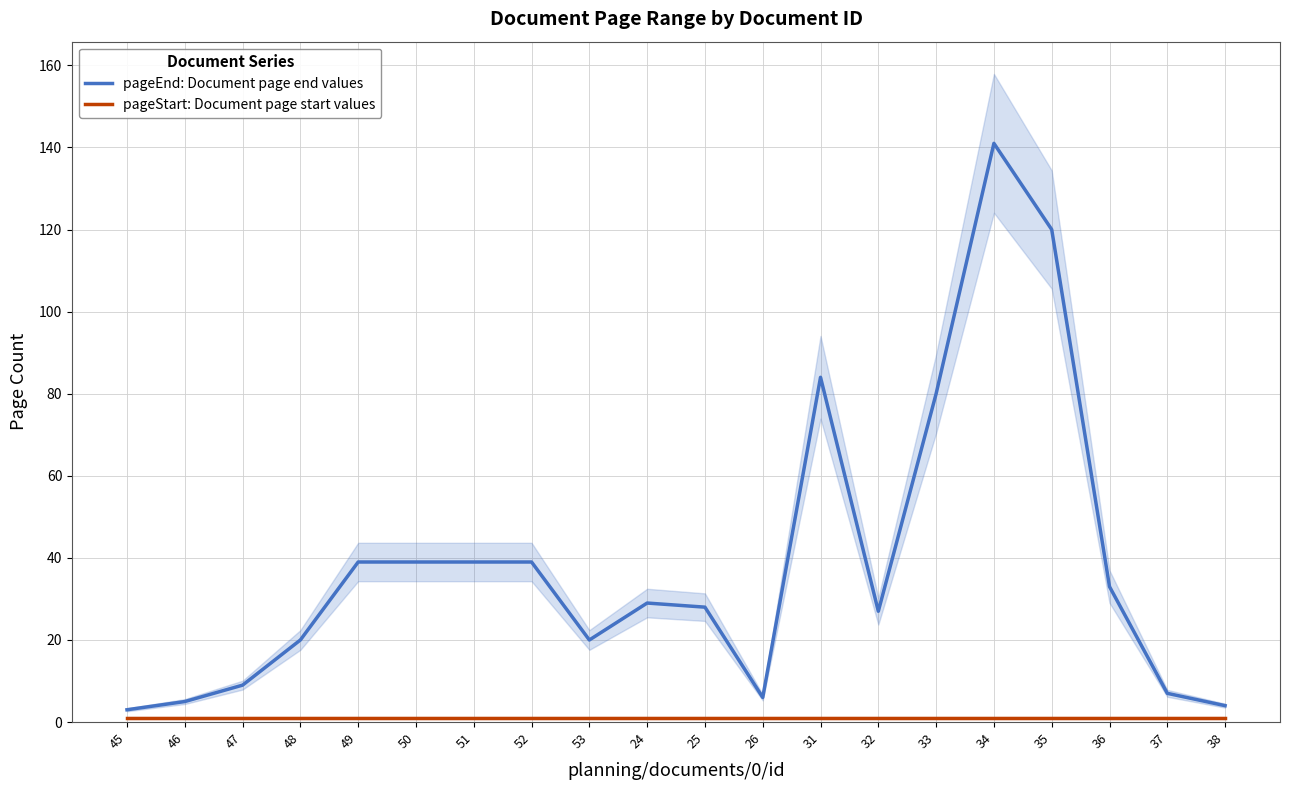

What position from the left is 51?

7